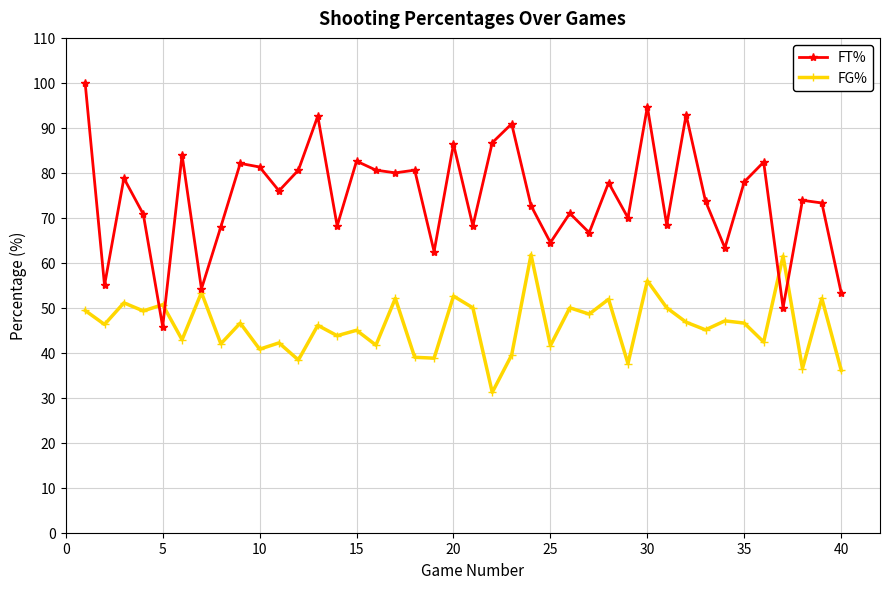

What is the highest value of the FG% series?

61.8